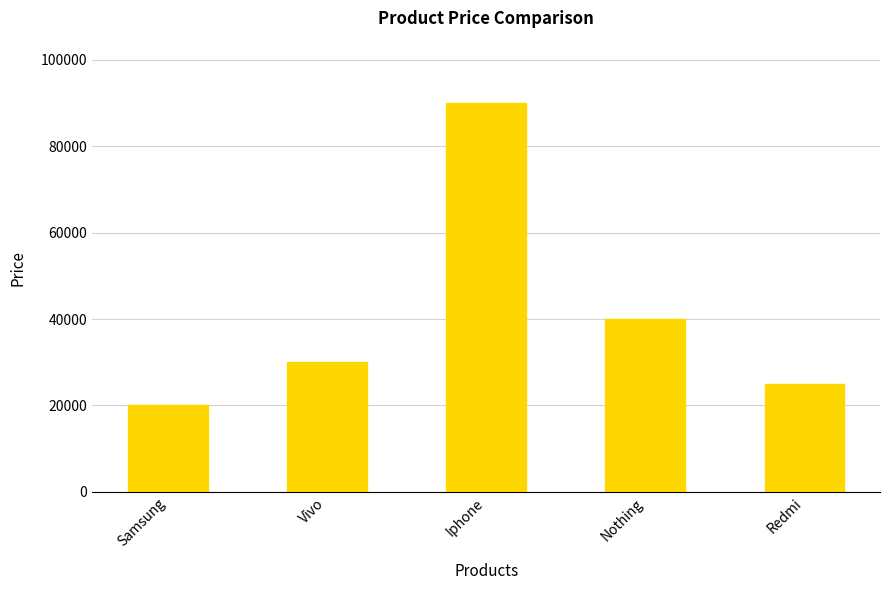

What is the sum of the values at Samsung and Redmi?

45000